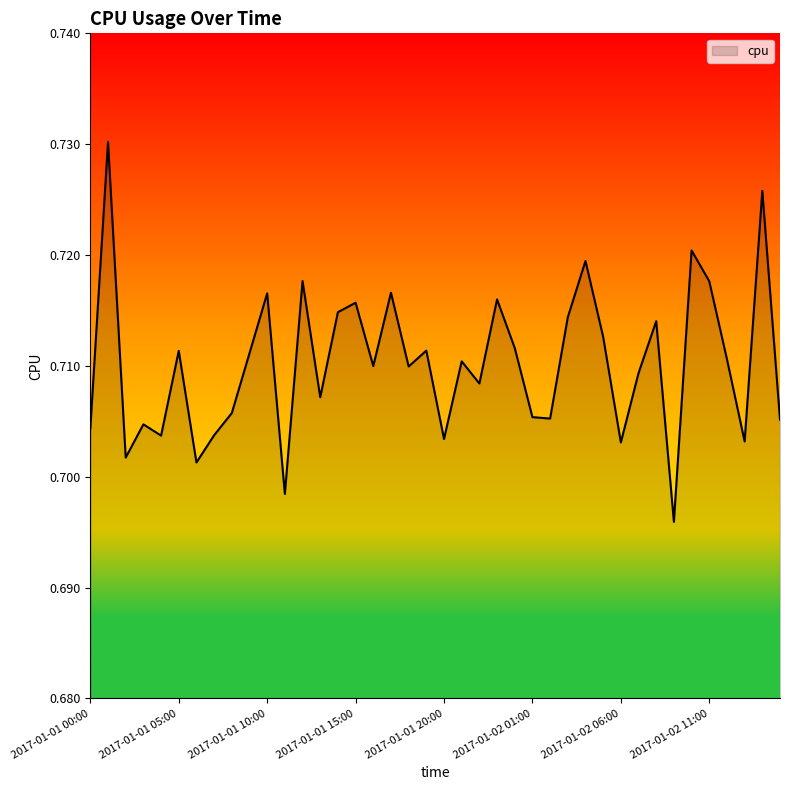

What is the maximum value shown in the chart?

0.7